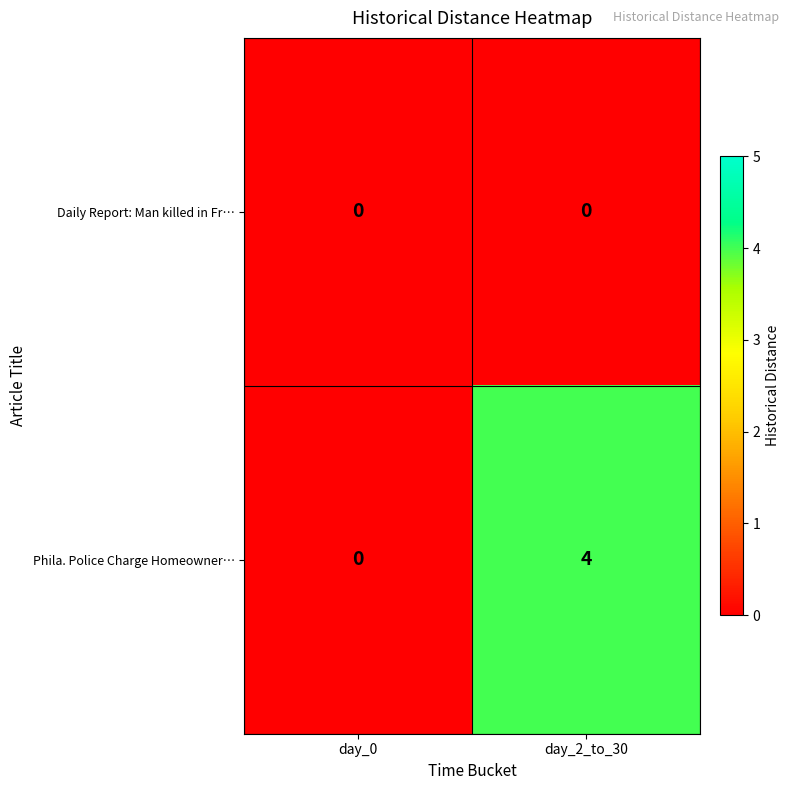

Which series changed the most between day_0 and day_2_to_30?

Phila. Police Charge Homeowner…